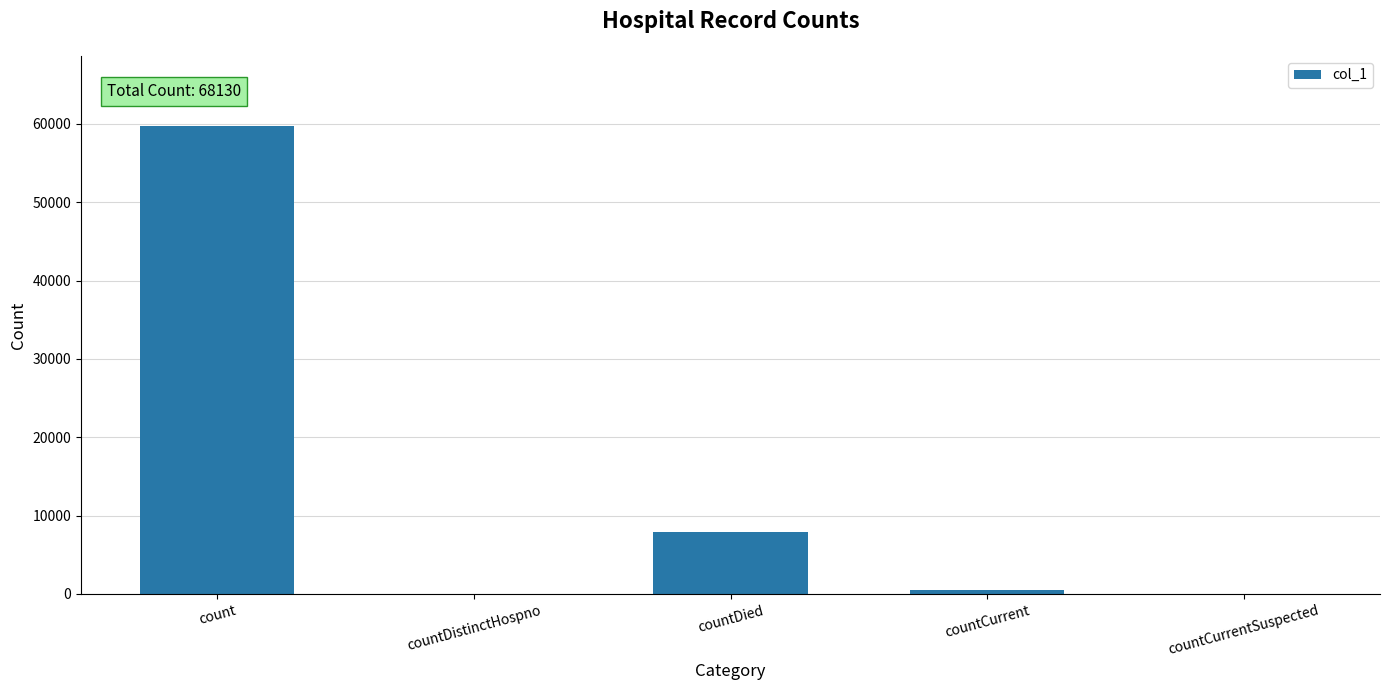

Reading right to left, list all the values displayed in this chart.

countCurrentSuspected=0	countCurrent=515	countDied=7891	countDistinctHospno=0	count=59724